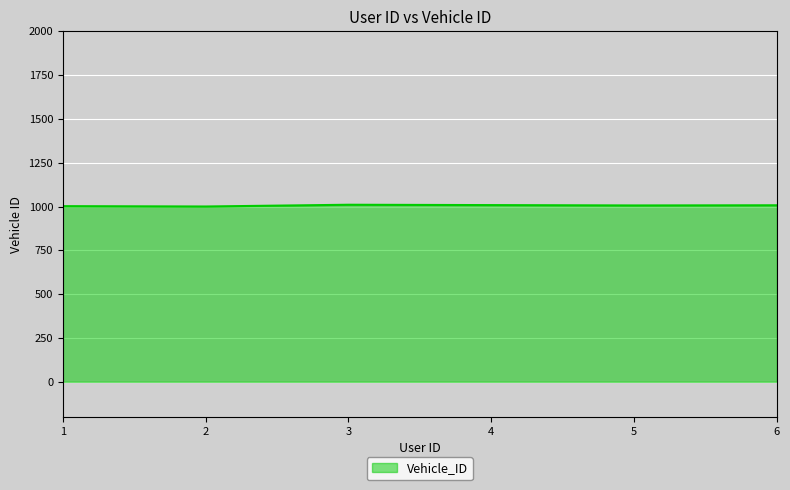

Does the chart have visible grid lines?

Yes